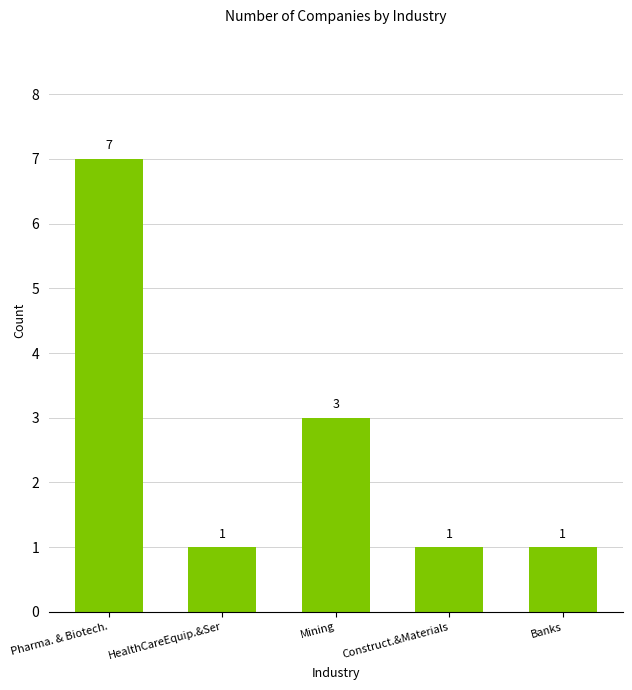

What is the sum of all values?

13